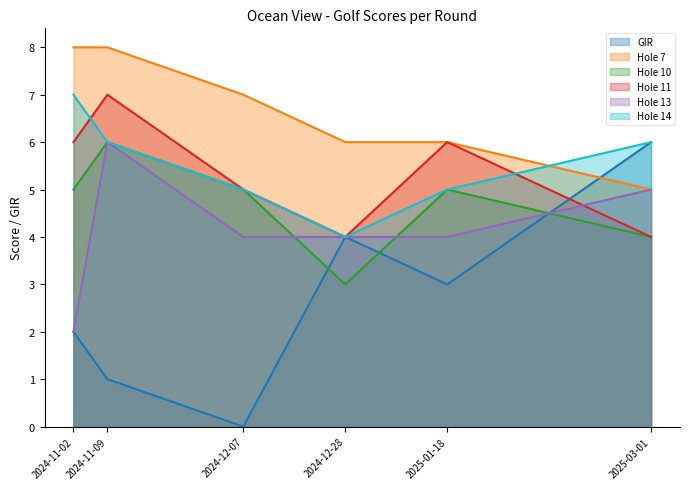

What are all the series names shown in the legend?

GIR, Hole 7, Hole 10, Hole 11, Hole 13, Hole 14